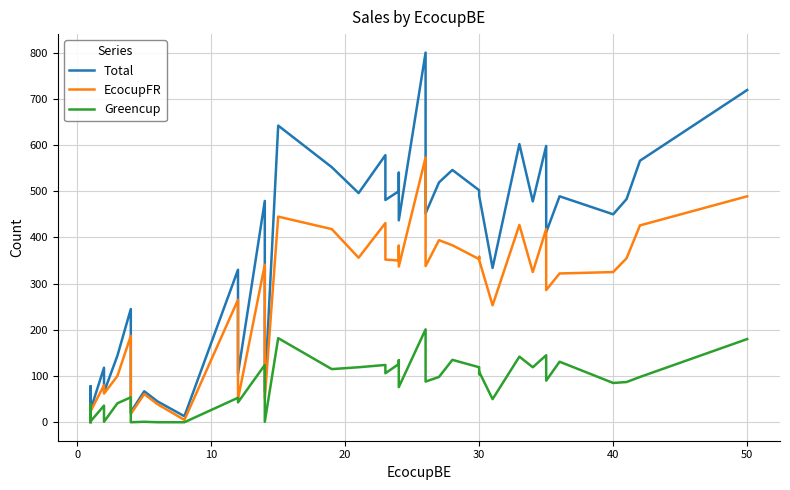

Between 29 and 40, which is larger?

29